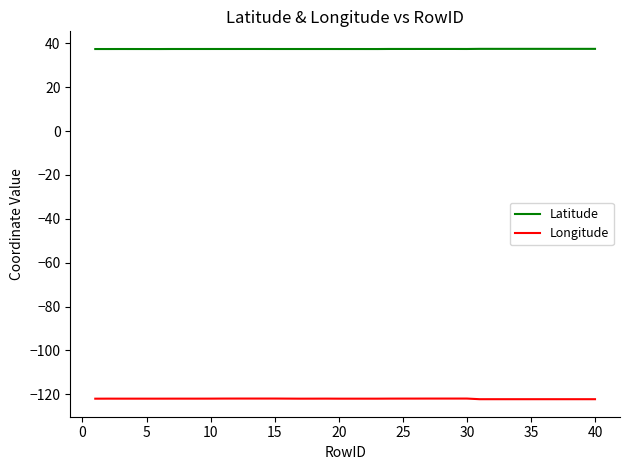

What is the highest value of the Longitude series?

-121.9